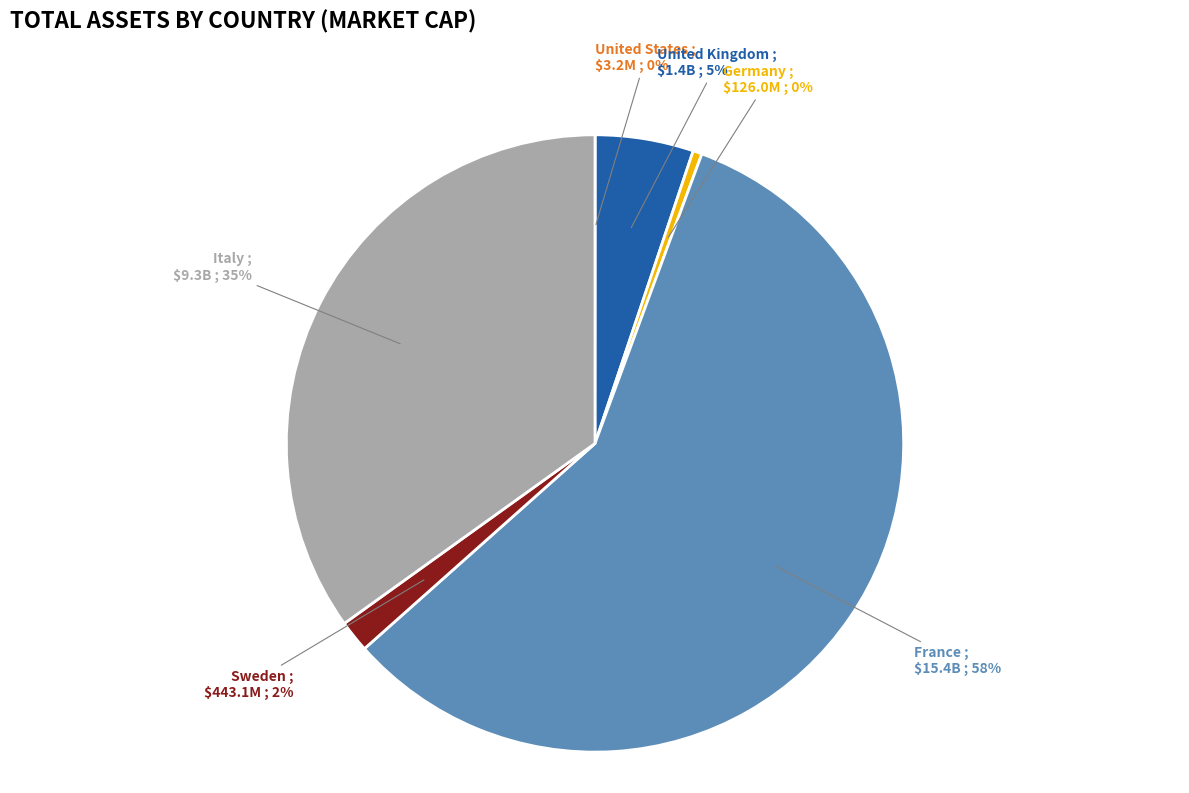

Combined, do Germany and Italy account for over 50%?

No